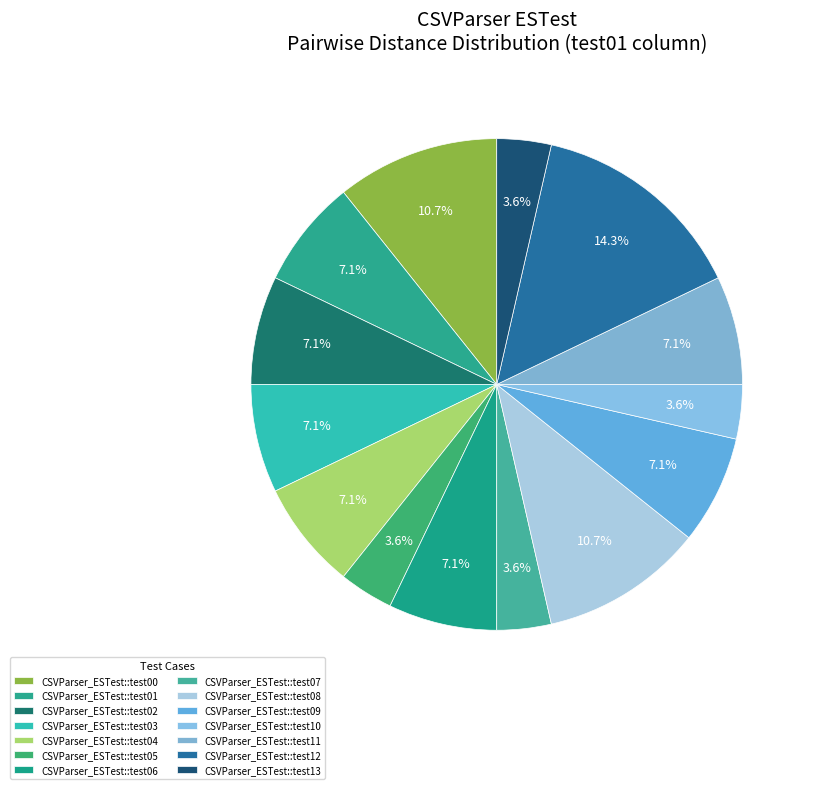

Count the number of slices in the pie.

14